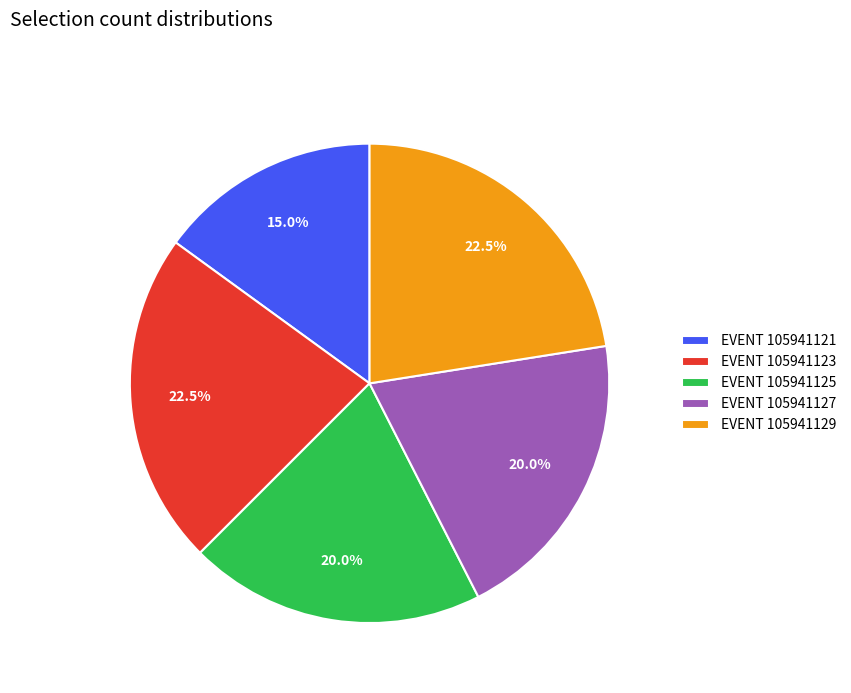

How much of the chart is everything except EVENT 105941121?

85.0%